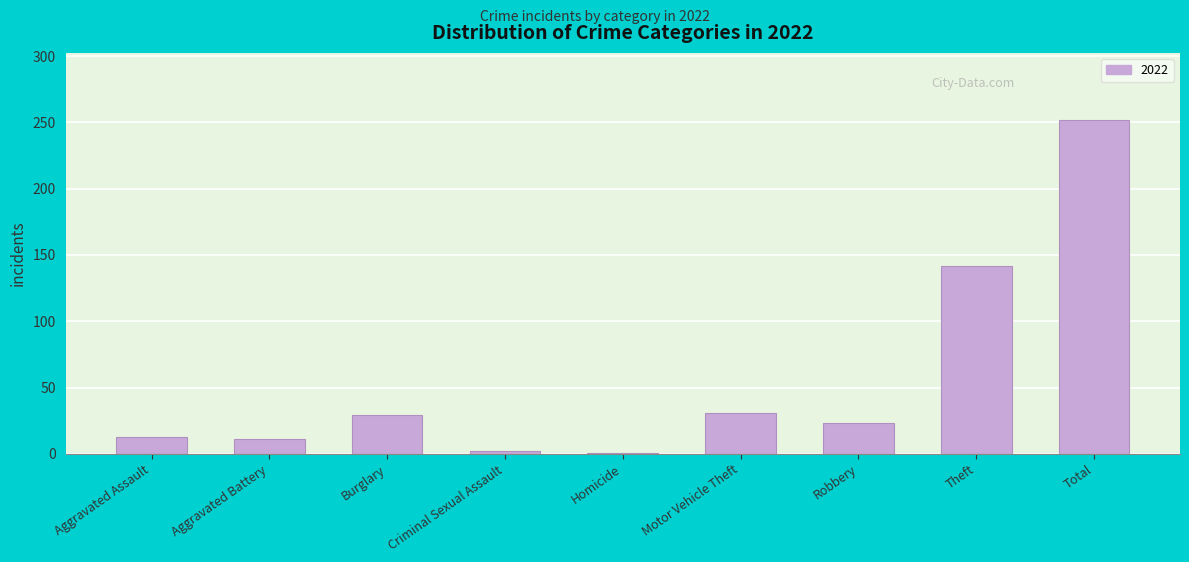

What is the maximum value shown in the chart?

252